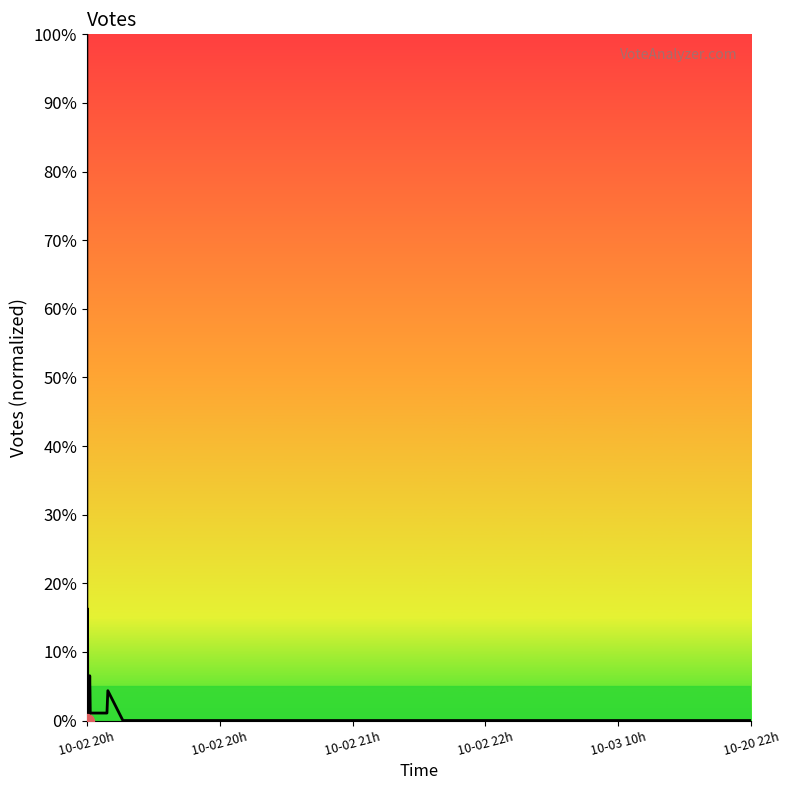

What is the difference between the maximum and minimum values?

100.0